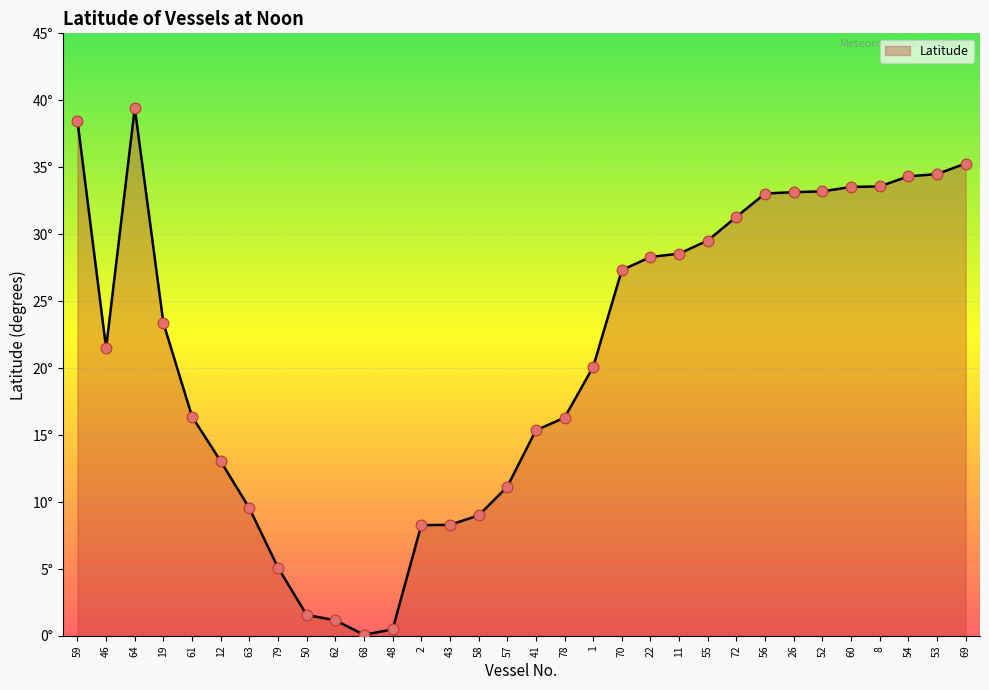

Between 46 and 26, which is larger?

26